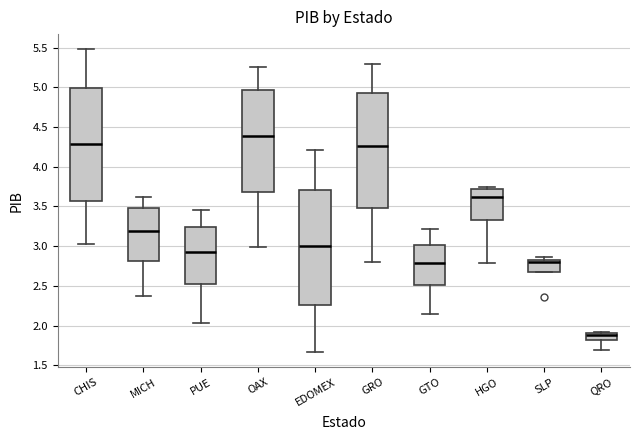

Where is the lower edge of the box for QRO on the y-axis? The values are not printed on the chart, so give them approximately, as read against the axis.

1.80